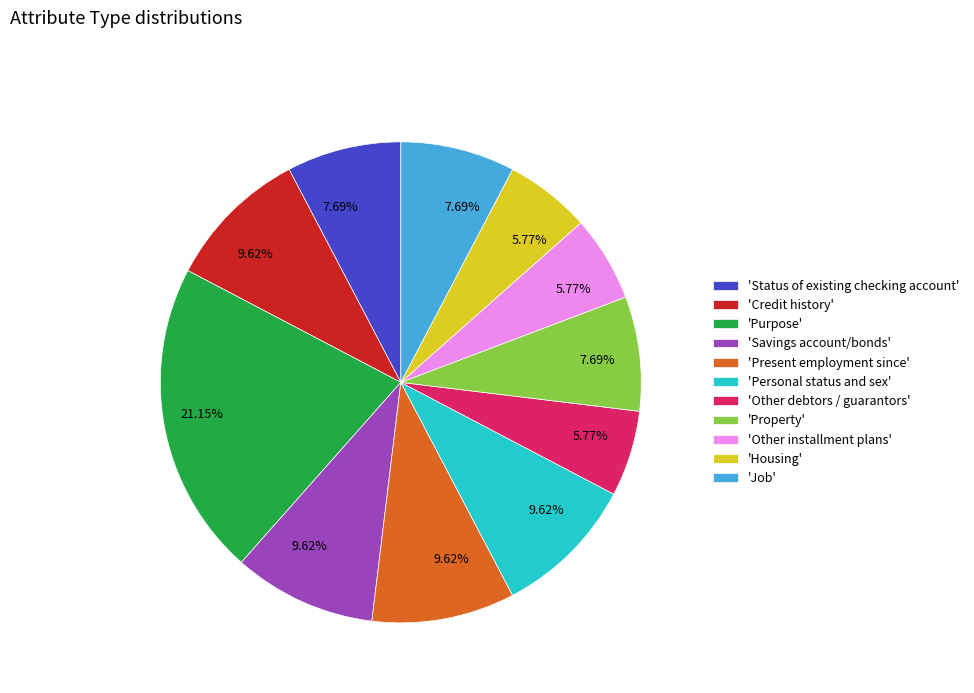

Is there a majority slice in this chart?

No